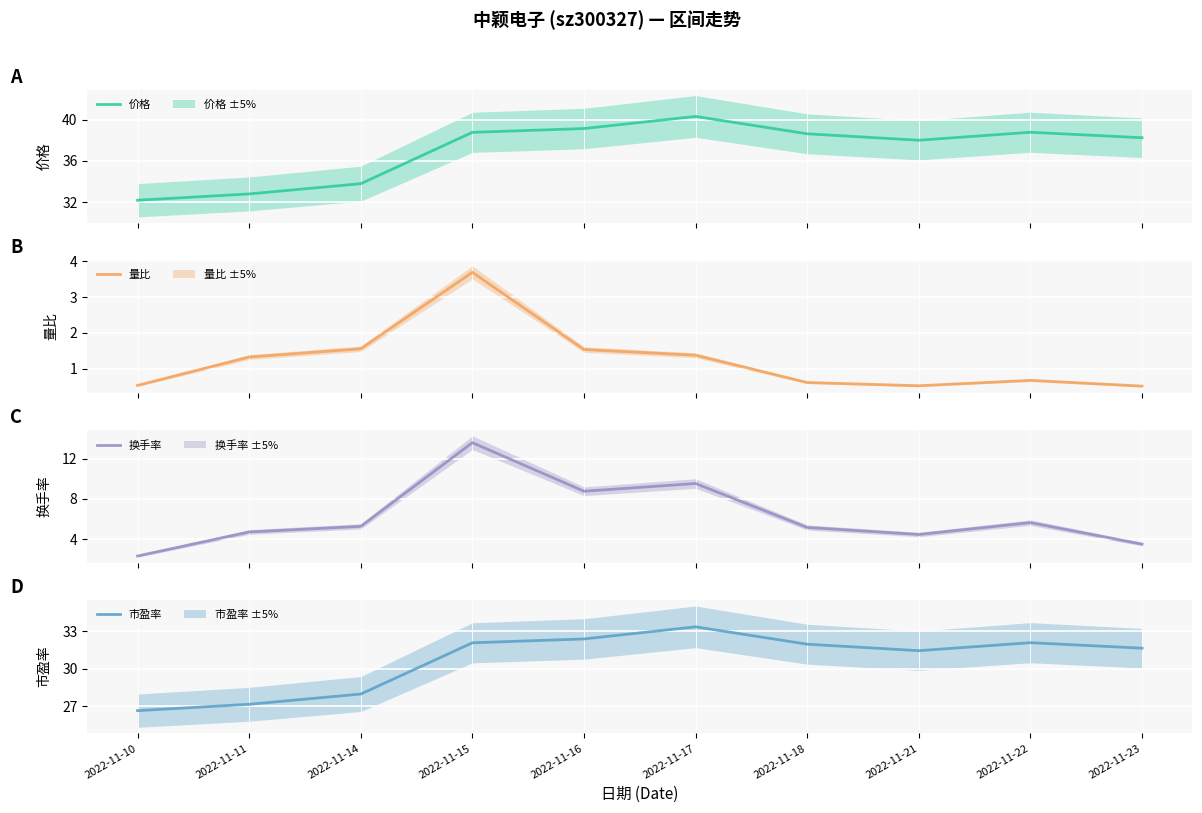

What is the difference between the maximum and minimum values in the 换手率 series?

11.3